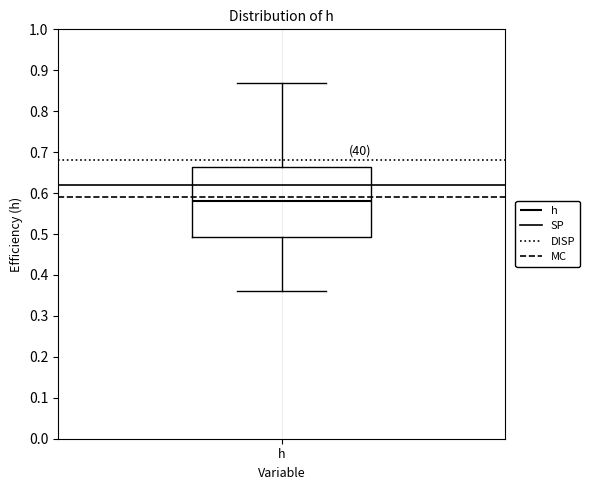

Transcribe this box plot: give where the median line is, the range the box spans, and where the two whiskers end, as read against the y-axis. The values are not printed on the chart, so give them approximately, as read against the axis.

median 0.58, box 0.49 to 0.66, whiskers 0.36 to 0.87